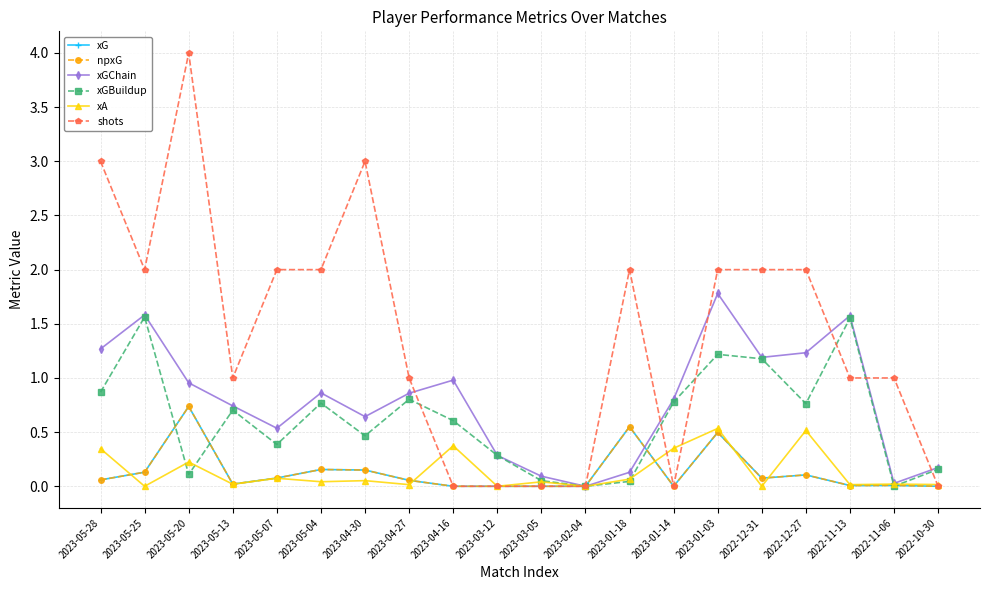

Between 2023-05-25 and 2023-01-18, which series saw the biggest shift?

xGBuildup